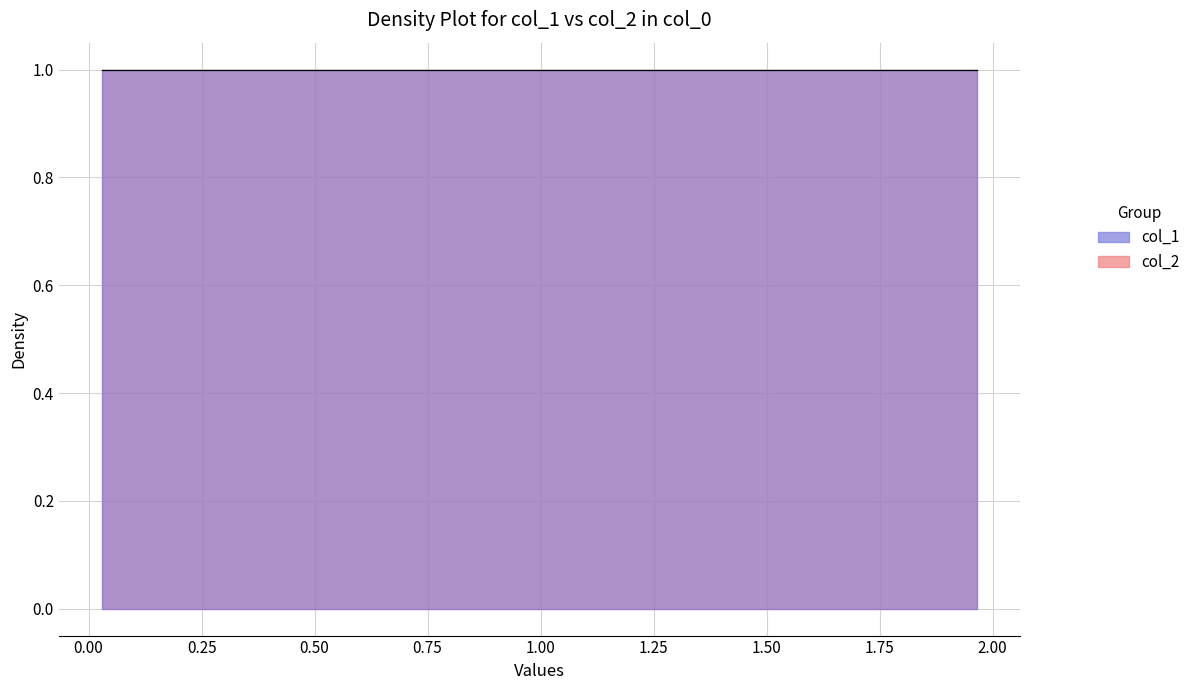

What value does the col_1 series have at 5?

-1